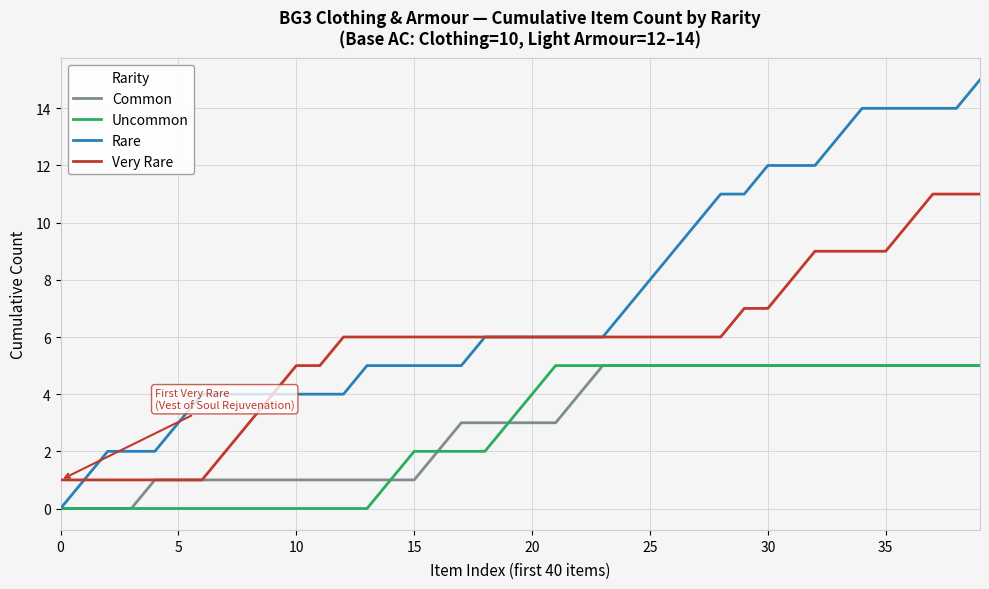

Which series has the largest range (max minus min)?

Rare